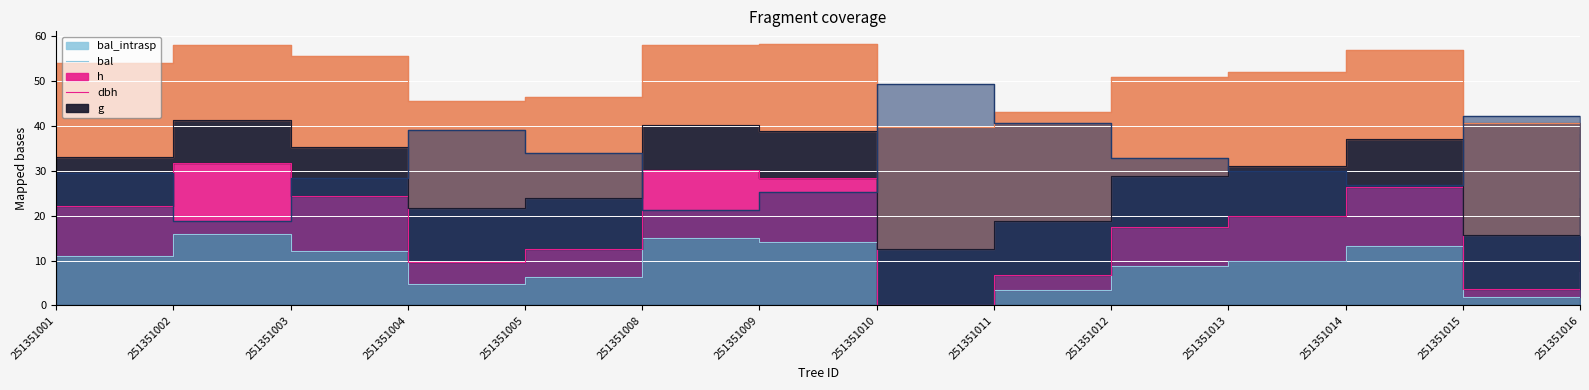

What value does the dbh series have at 251351014?

26.8